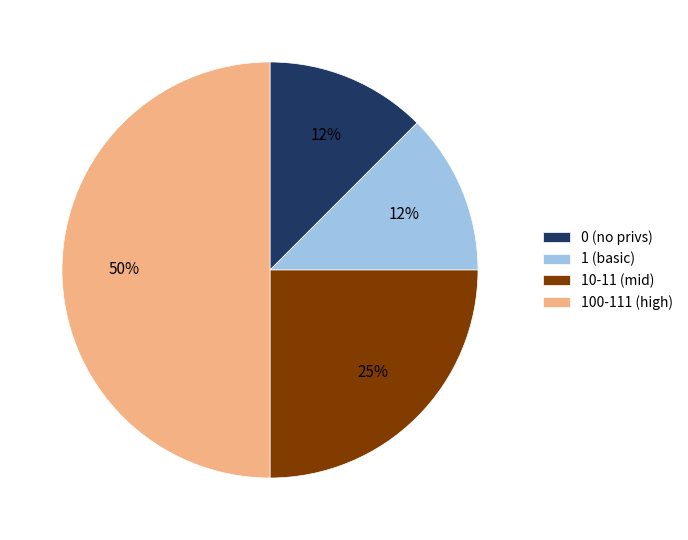

To the nearest percent, what percentage of the pie is 10-11 (mid)?

25%